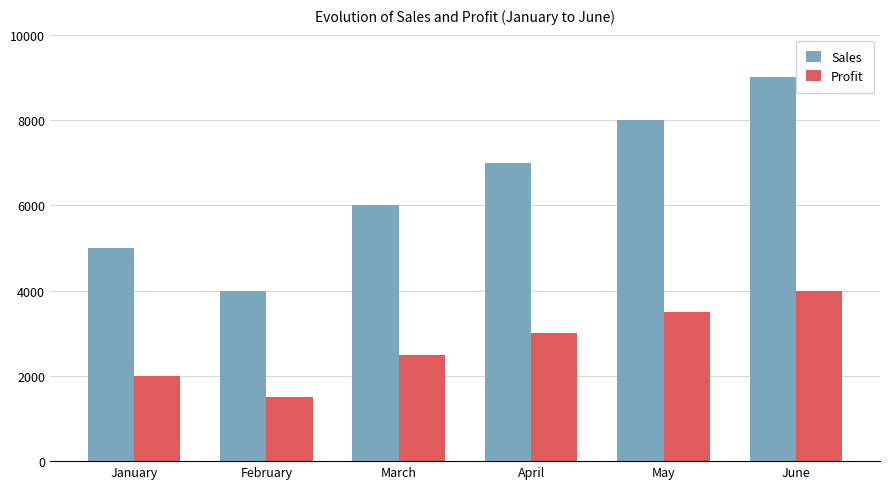

What is the spread (max minus min) of values at March?

3500